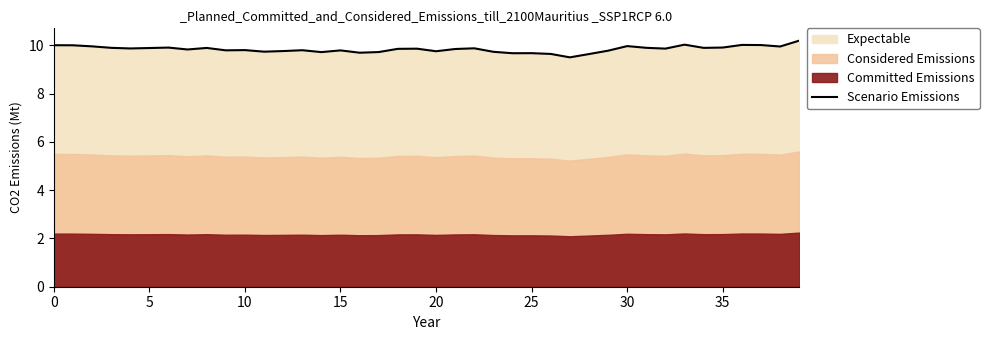

What is the value of the 8th point from the left?

9.8